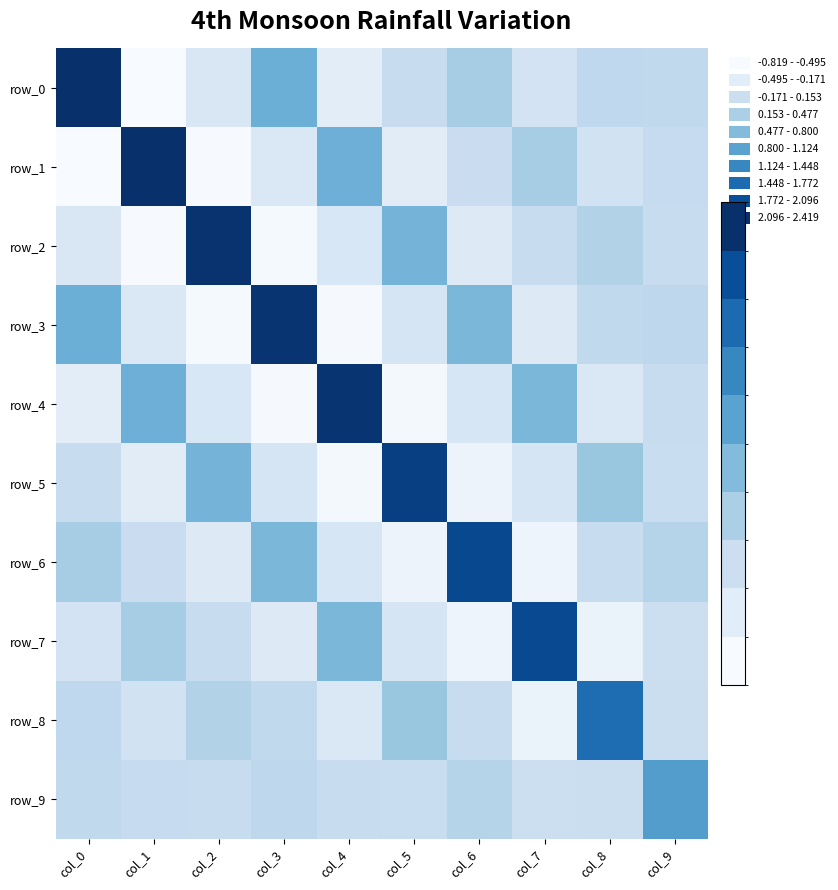

Reading left to right, extract all data points from this chart.

row_0: 2.4	-0.8	-0.3	0.8	-0.5	-0.0	0.3	-0.2	0.0	0.0
row_1: -0.8	2.4	-0.8	-0.3	0.8	-0.5	-0.1	0.3	-0.2	-0.0
row_2: -0.3	-0.8	2.4	-0.8	-0.3	0.7	-0.4	-0.1	0.2	-0.0
row_3: 0.8	-0.3	-0.8	2.4	-0.8	-0.3	0.7	-0.4	0.0	0.1
row_4: -0.5	0.8	-0.3	-0.8	2.4	-0.8	-0.3	0.7	-0.3	-0.0
row_5: -0.0	-0.5	0.7	-0.3	-0.8	2.2	-0.6	-0.3	0.4	-0.1
row_6: 0.3	-0.1	-0.4	0.7	-0.3	-0.6	2.1	-0.7	-0.0	0.2
row_7: -0.2	0.3	-0.1	-0.4	0.7	-0.3	-0.7	2.1	-0.6	-0.1
row_8: 0.0	-0.2	0.2	0.0	-0.3	0.4	-0.0	-0.6	1.7	-0.1
row_9: 0.0	-0.0	-0.0	0.1	-0.0	-0.1	0.2	-0.1	-0.1	1.0